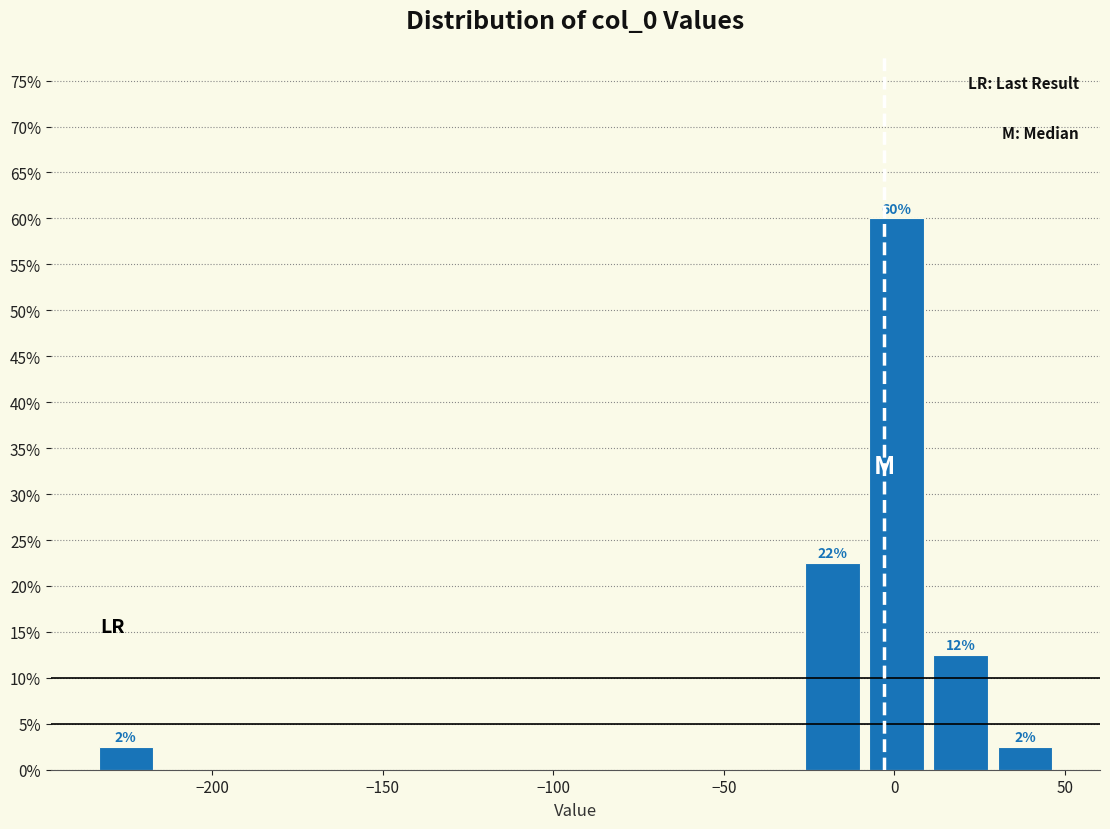

Around what value on the x-axis is the tallest bar? Give the approximate position of its centre, as read against the axis.

0